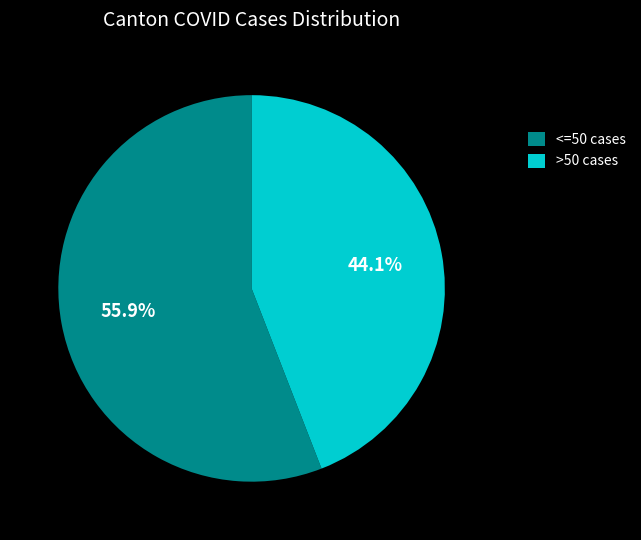

Approximately how many times larger is the value at >50 cases compared to <=50 cases?

0.8